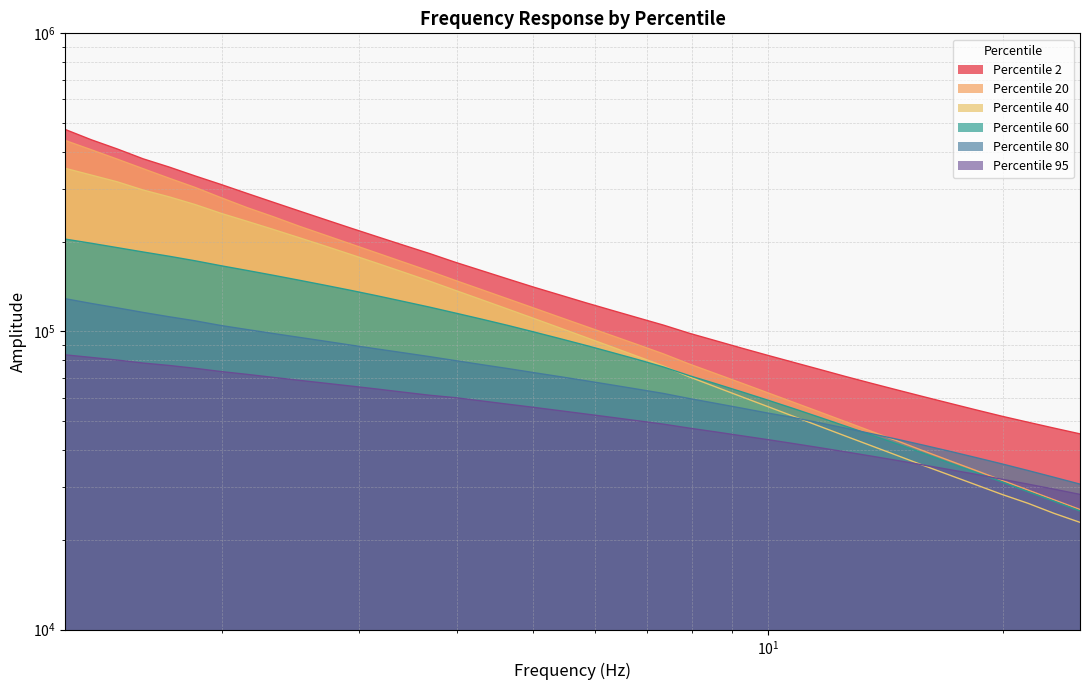

What is the minimum value shown in the chart?

22893.7